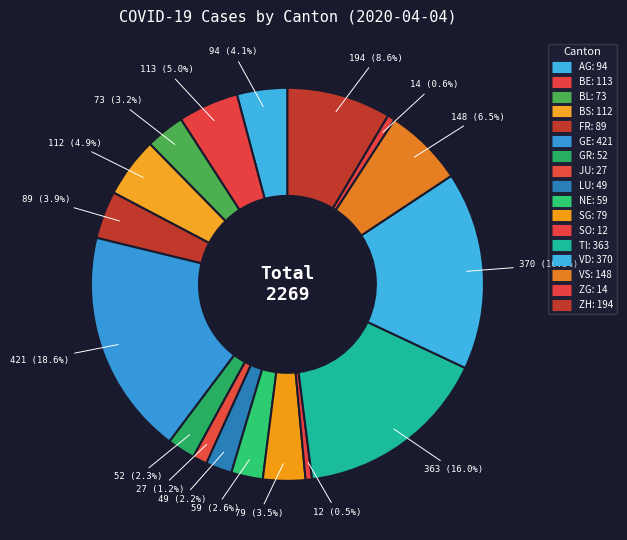

What percentage is the SO slice, to the nearest percent?

1%